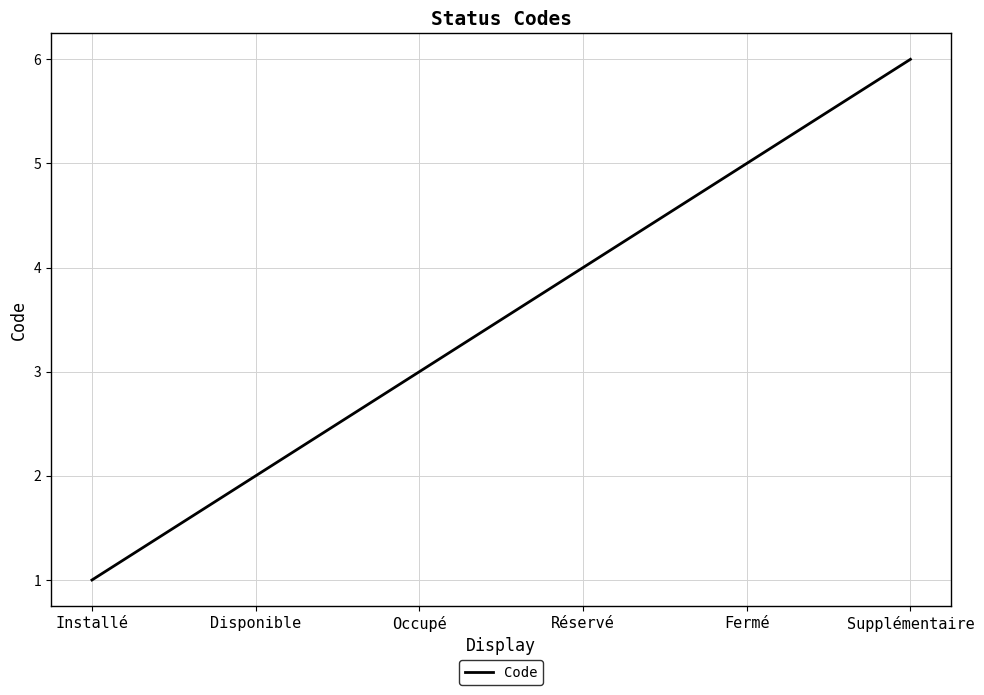

What is the approximate value at Fermé?

5